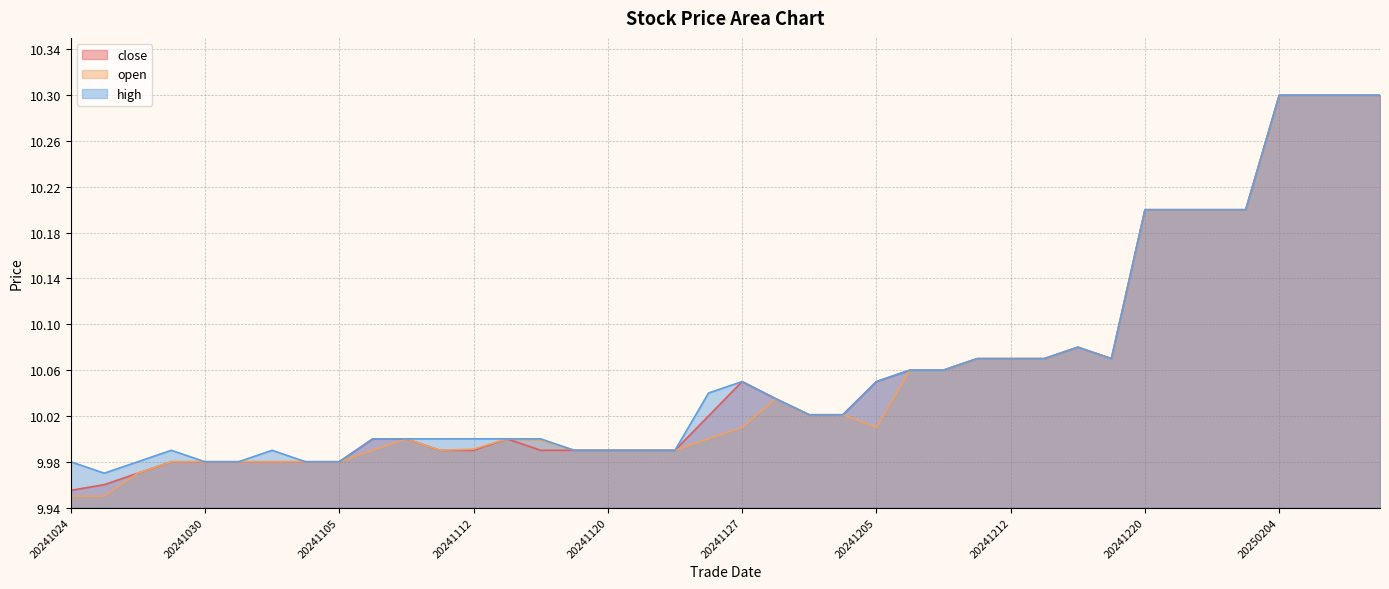

Which series has the widest spread of values?

open